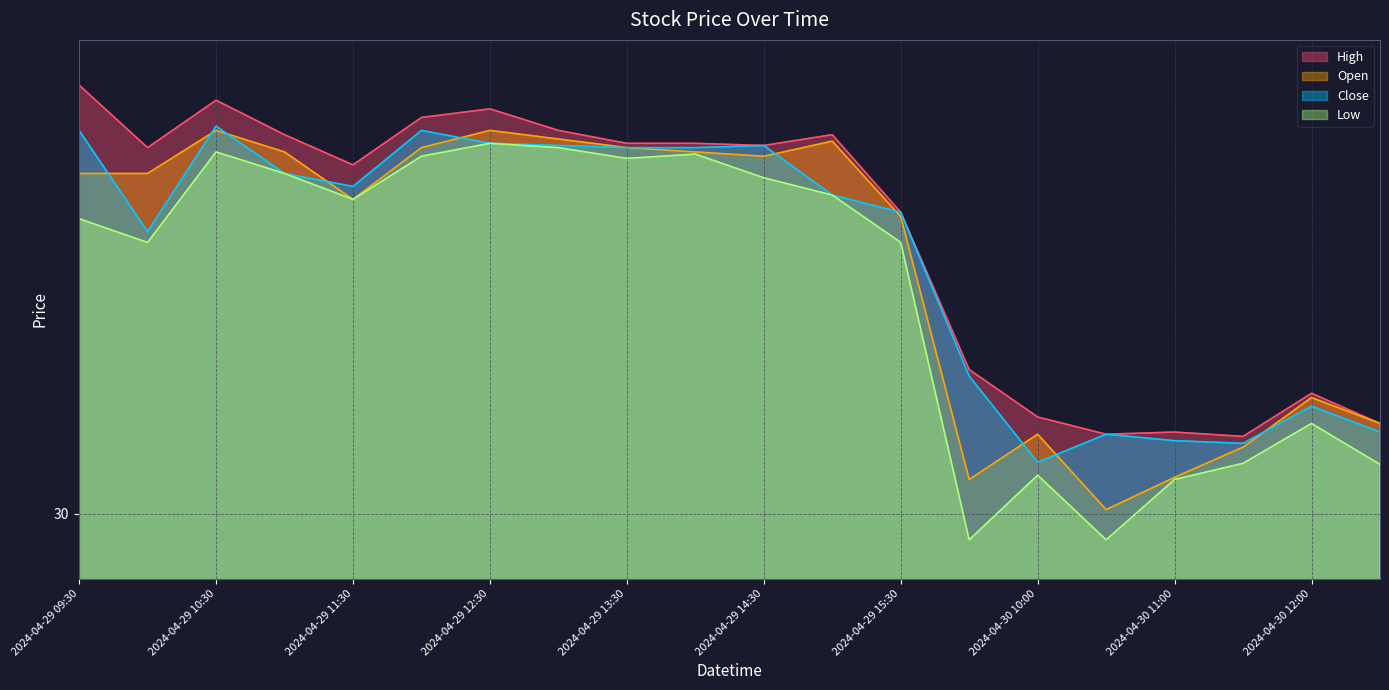

How many Close values are between 30 and 31?

20